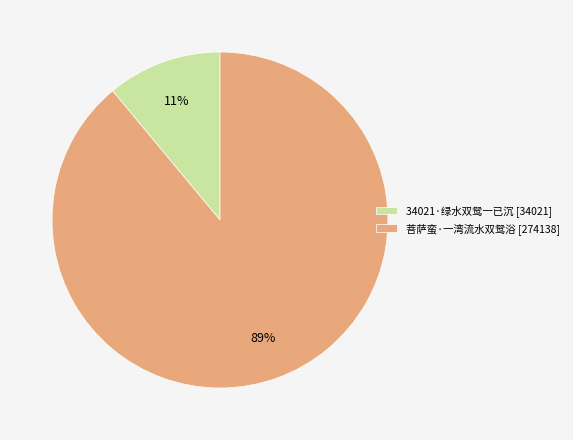

Which category has the biggest portion of the pie?

菩萨蛮·一湾流水双鸳浴